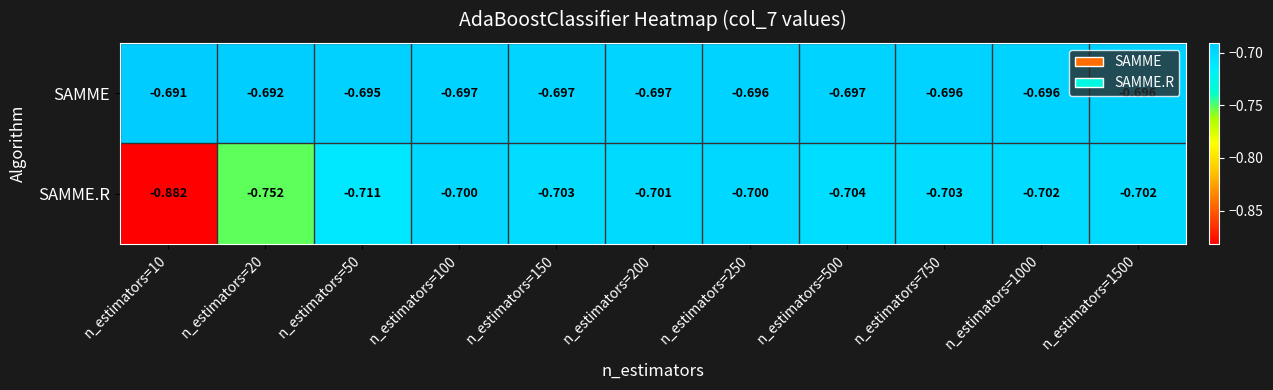

List the series in order of their peak value, lowest first.

SAMME.R, SAMME